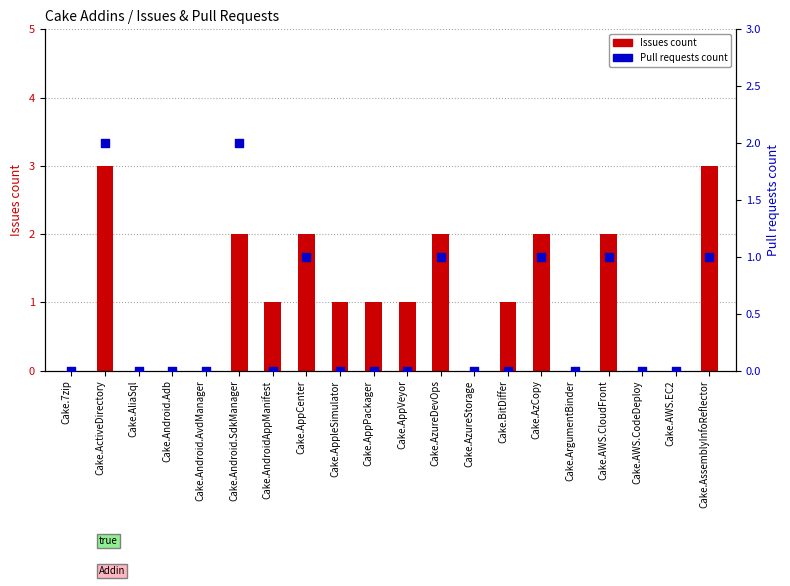

Which series reaches the maximum Y coordinate?

Issues count